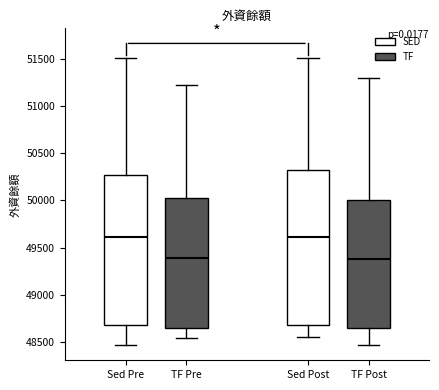

Where does the upper whisker of the box for TF Pre end on the y-axis? The values are not printed on the chart, so give them approximately, as read against the axis.

51250